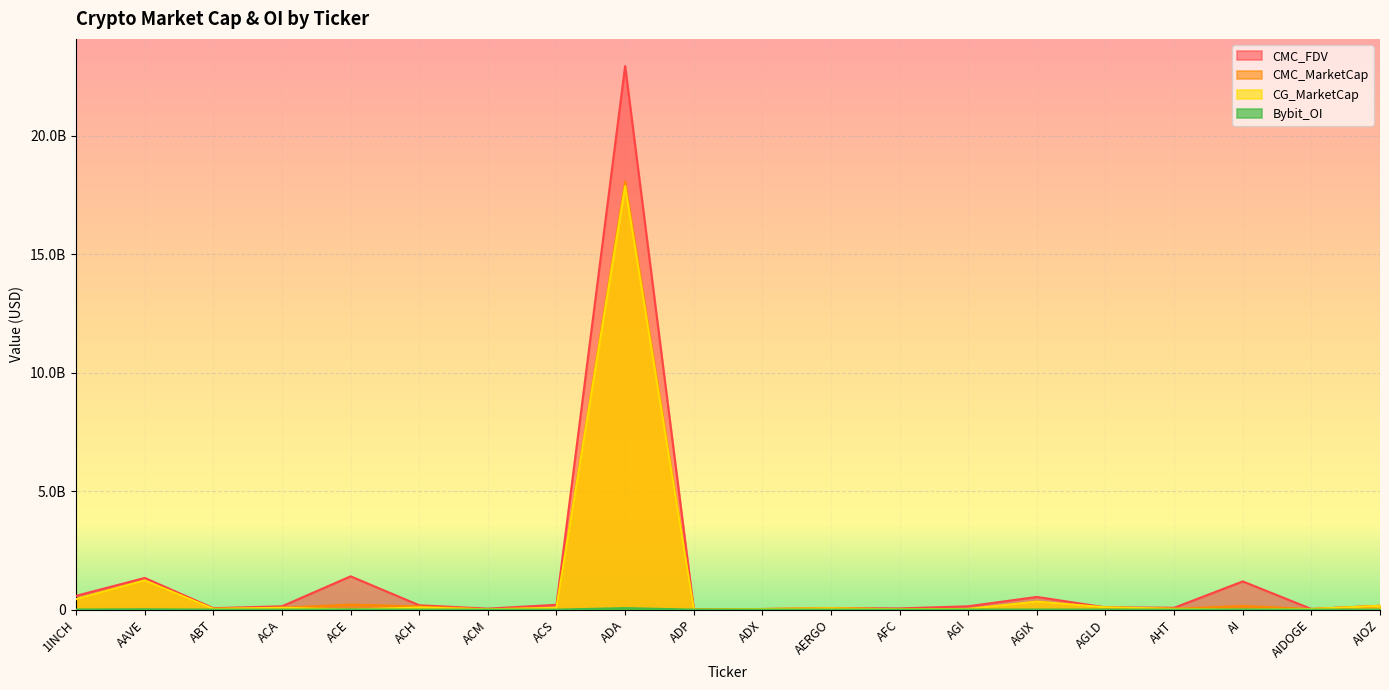

What is the total value across all series at ADP?

26194162.7